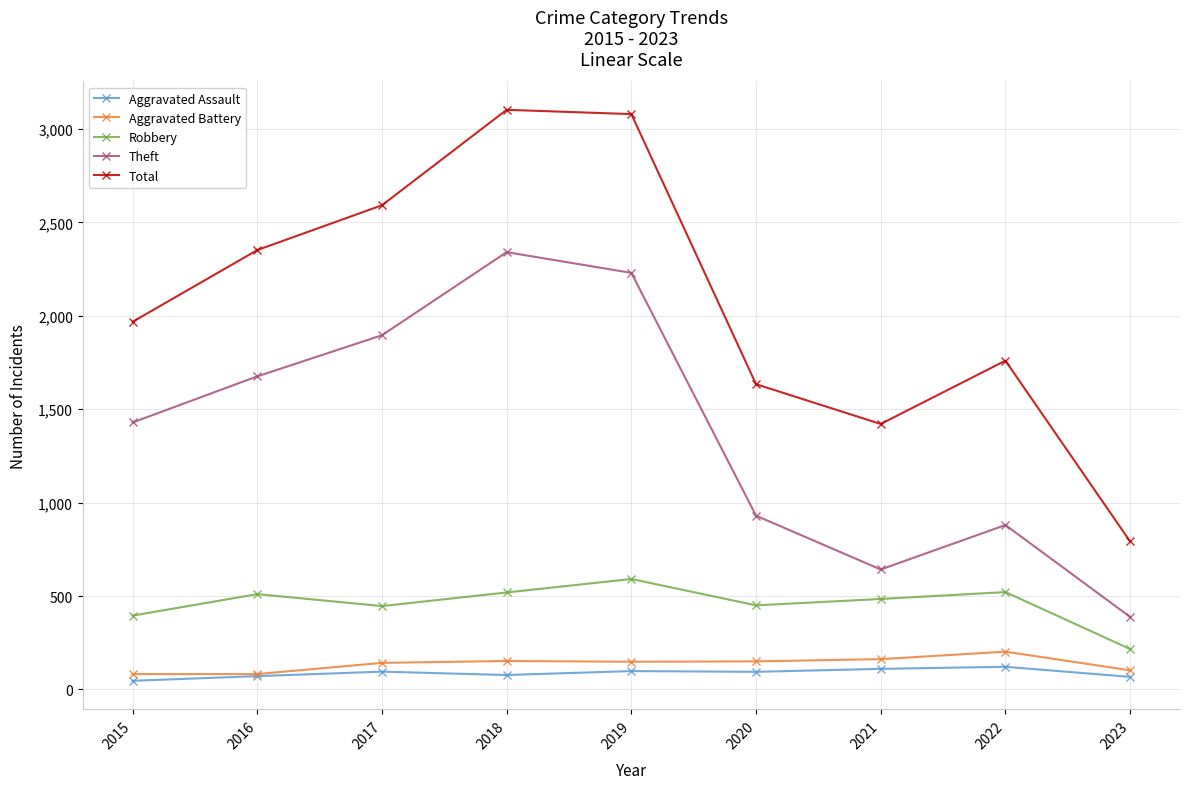

What is the difference between the maximum and minimum values in the Theft series?

1953